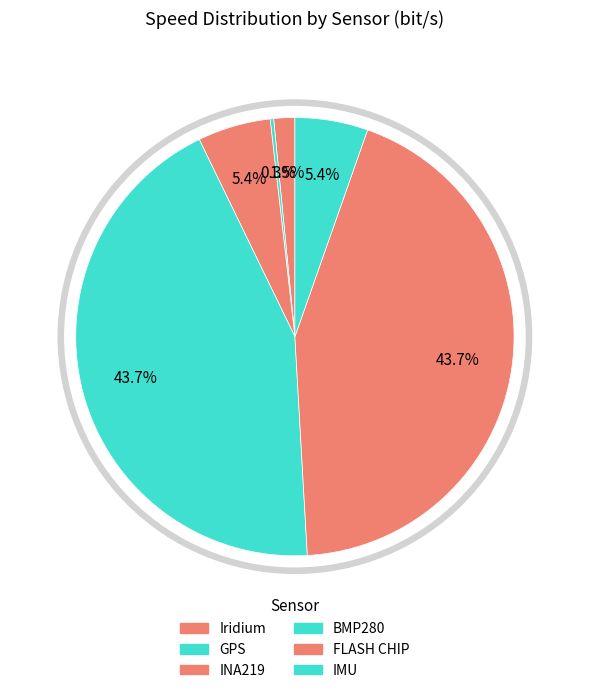

To the nearest percent, what percentage of the pie is IMU?

5%